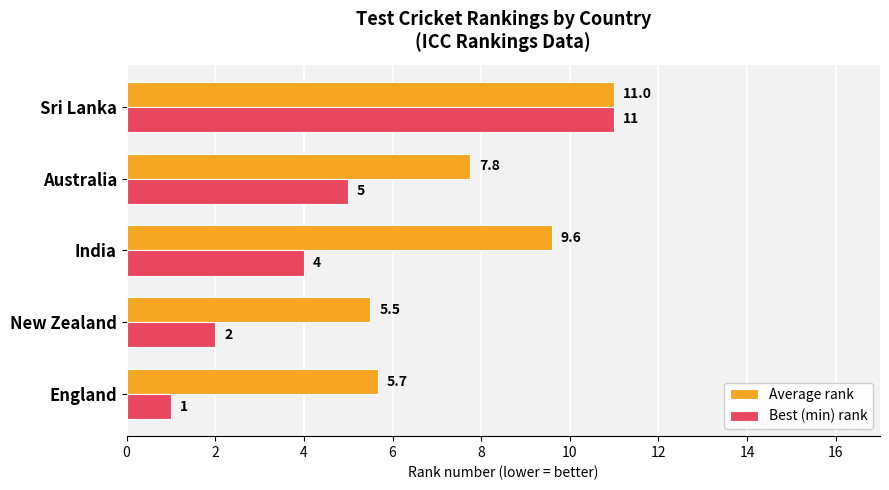

Is the value of Best (min) rank at England greater than the value of Average rank at Sri Lanka?

No